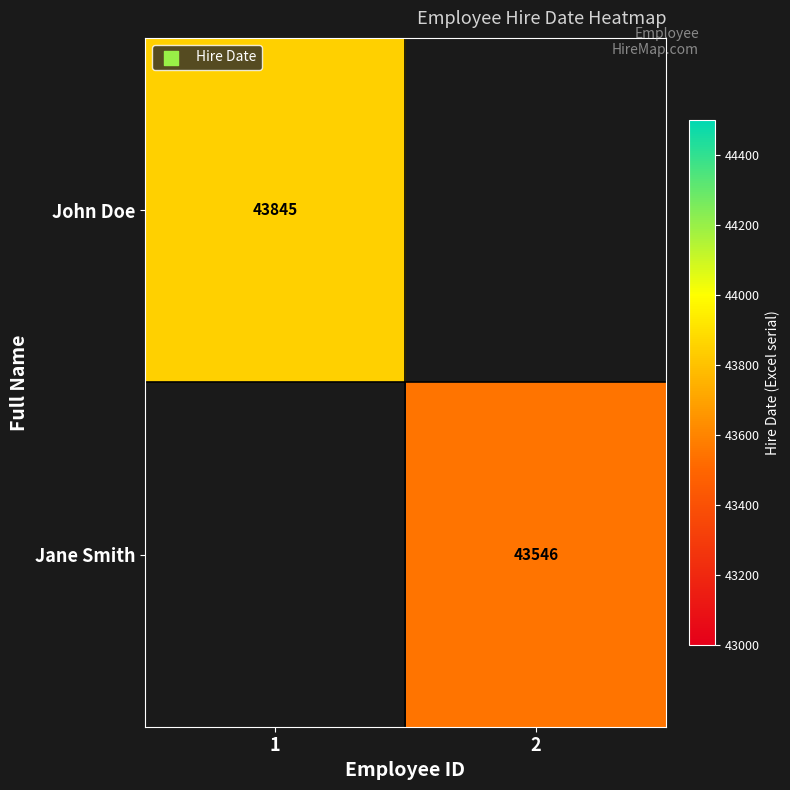

Is it true that Jane Smith equals 58641 at 2?

False